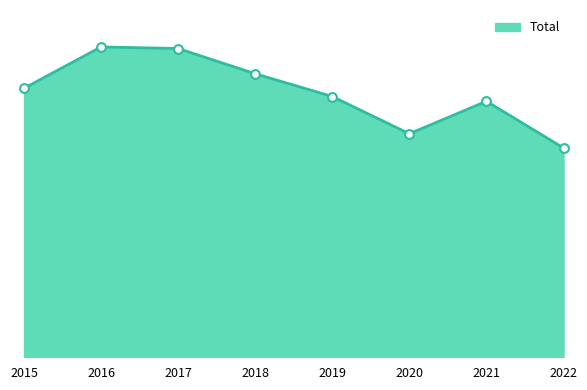

Between 2019 and 2017, which is larger?

2017